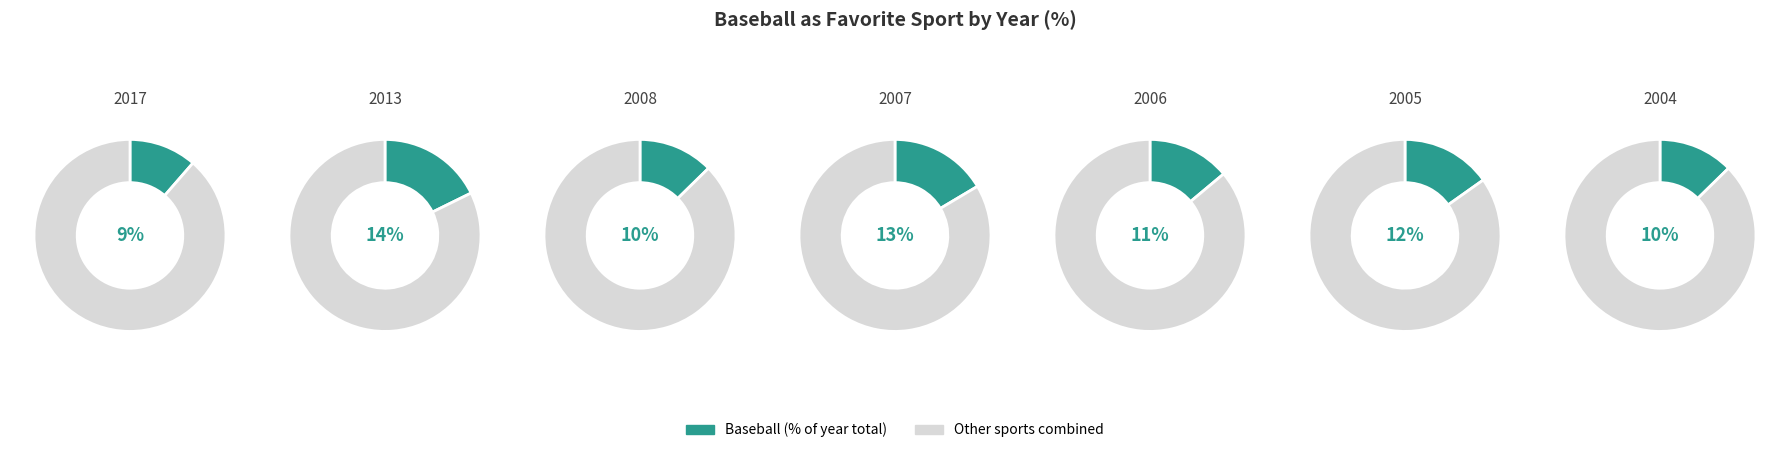

The 2013 slice represents 31% of the pie. True or false?

False